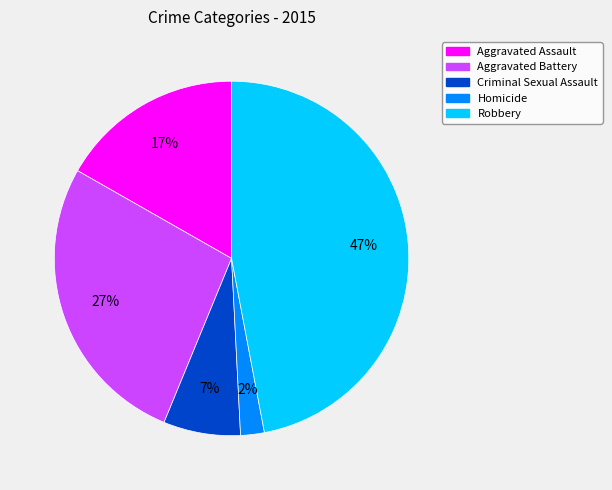

How many segments does this pie chart have?

5